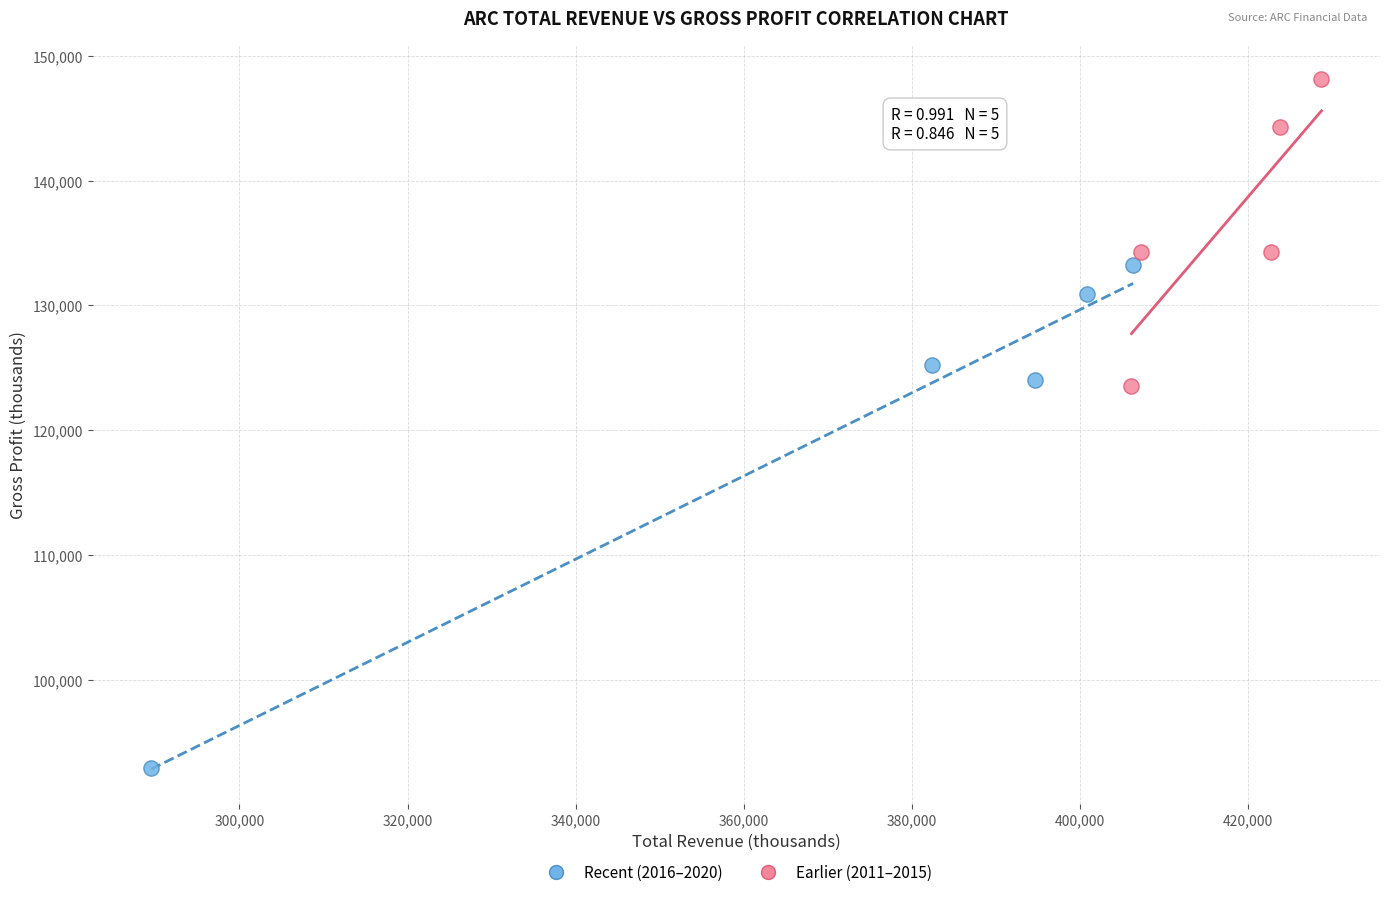

Which series has the largest Y range (max minus min)?

Recent (2016–2020)